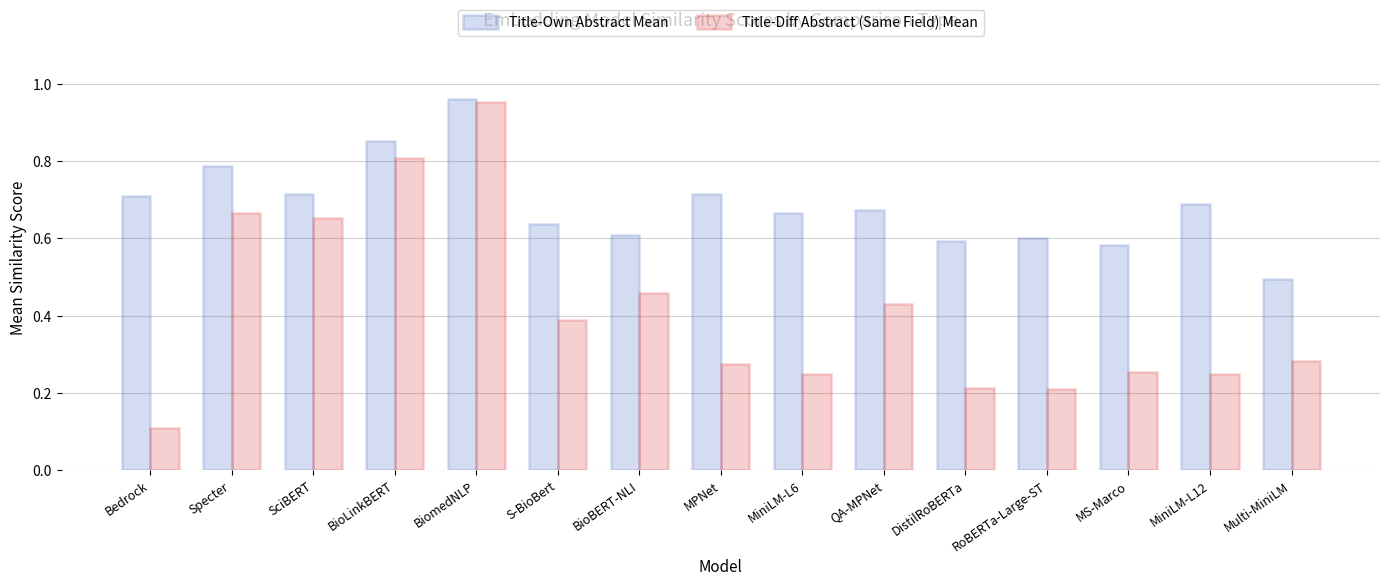

Which series has the widest spread of values?

Title-Diff Abstract (Same Field) Mean